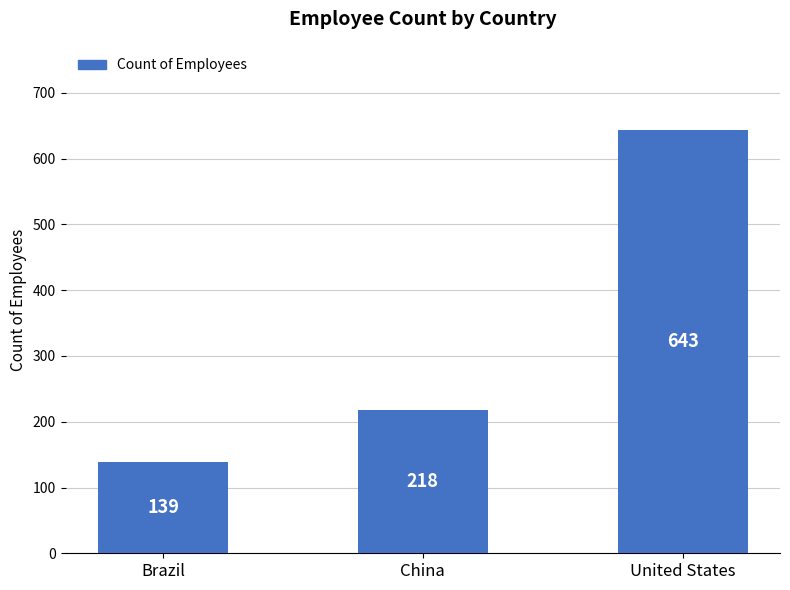

How many data points are less than 218?

1